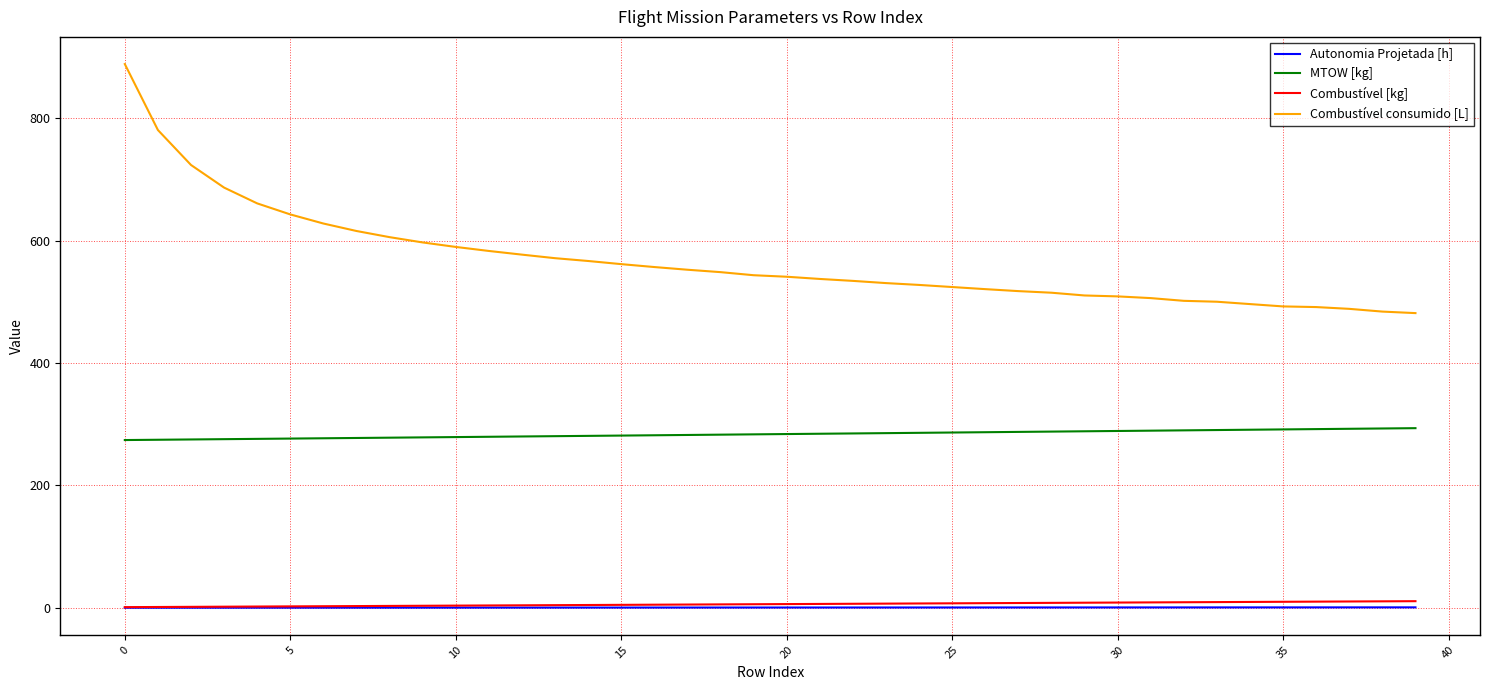

What is the maximum value for Combustível consumido [L]?

888.6